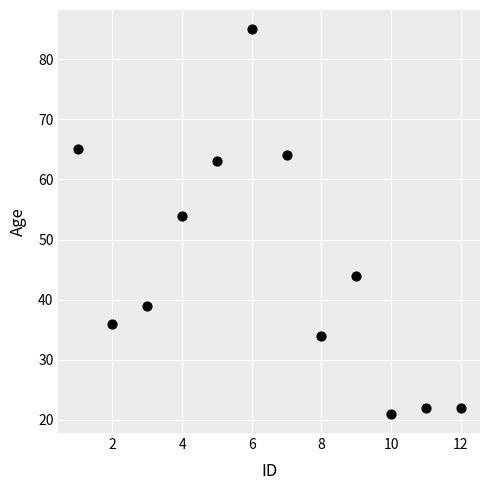

What is the range of X values (max minus min)?

11